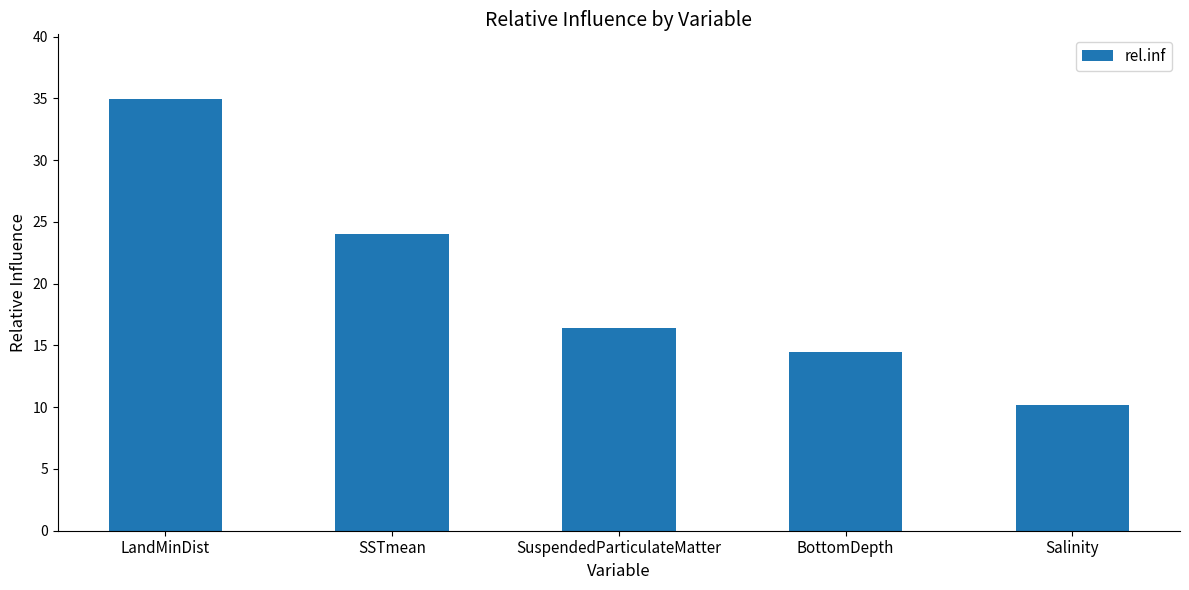

What is the label of the 5th bar from the left?

Salinity